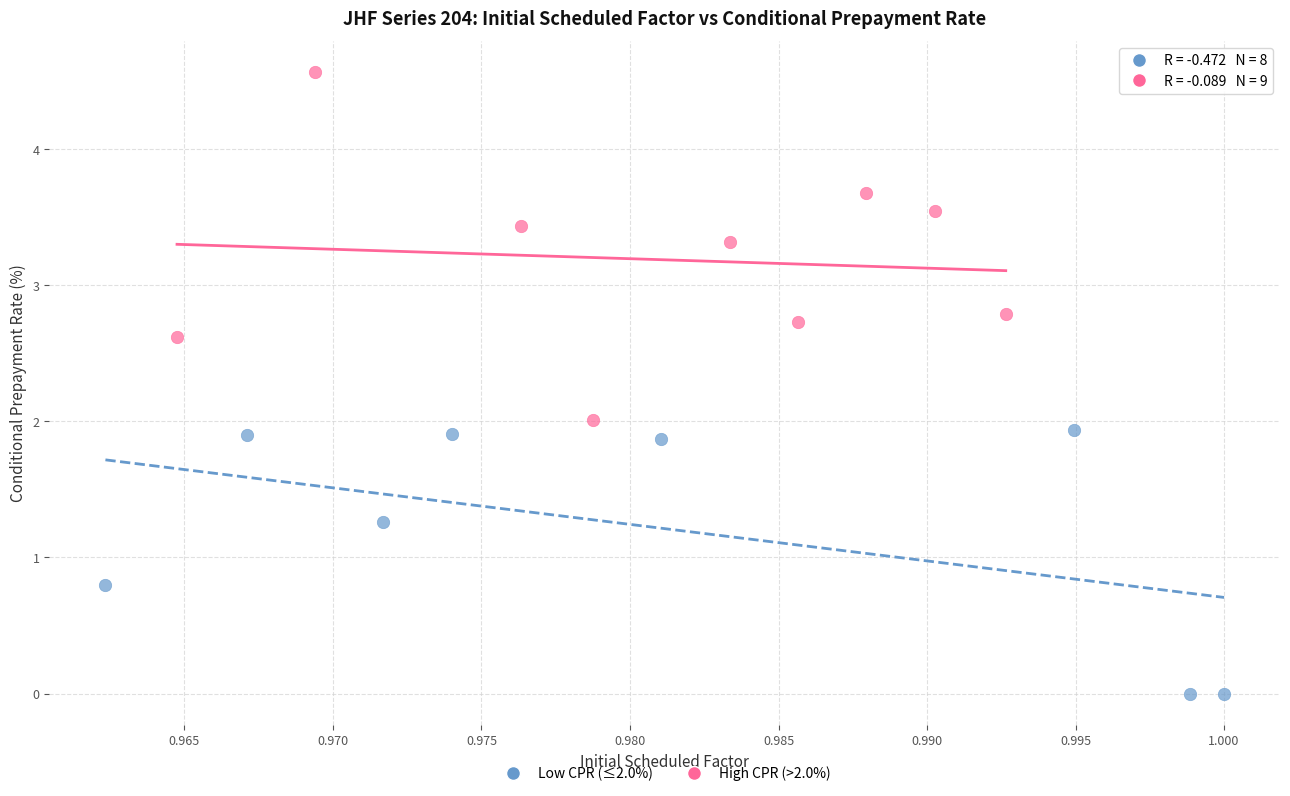

Which series reaches the maximum Y coordinate?

High CPR (>2.0%)